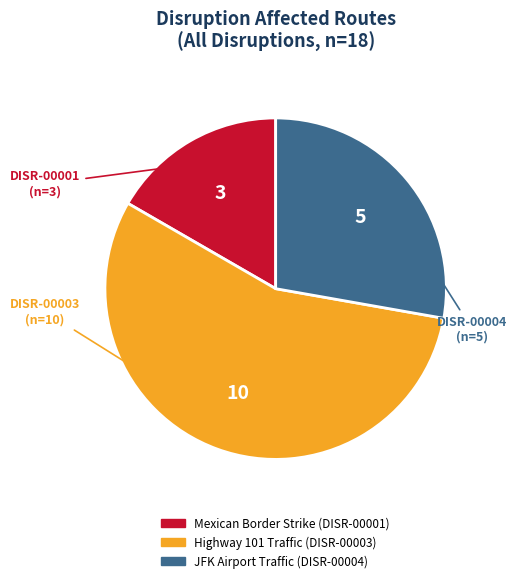

Is there a majority slice in this chart?

Yes